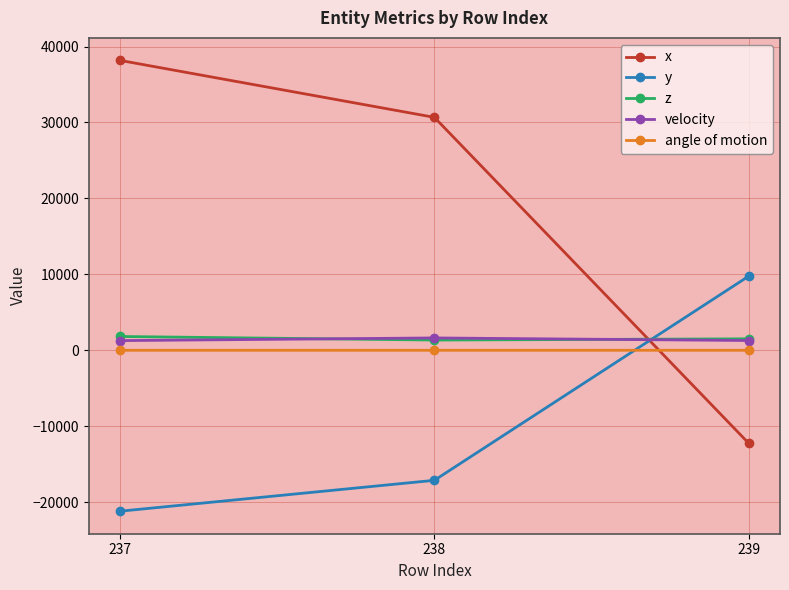

Is it true that velocity equals 1627.9 at 238?

True